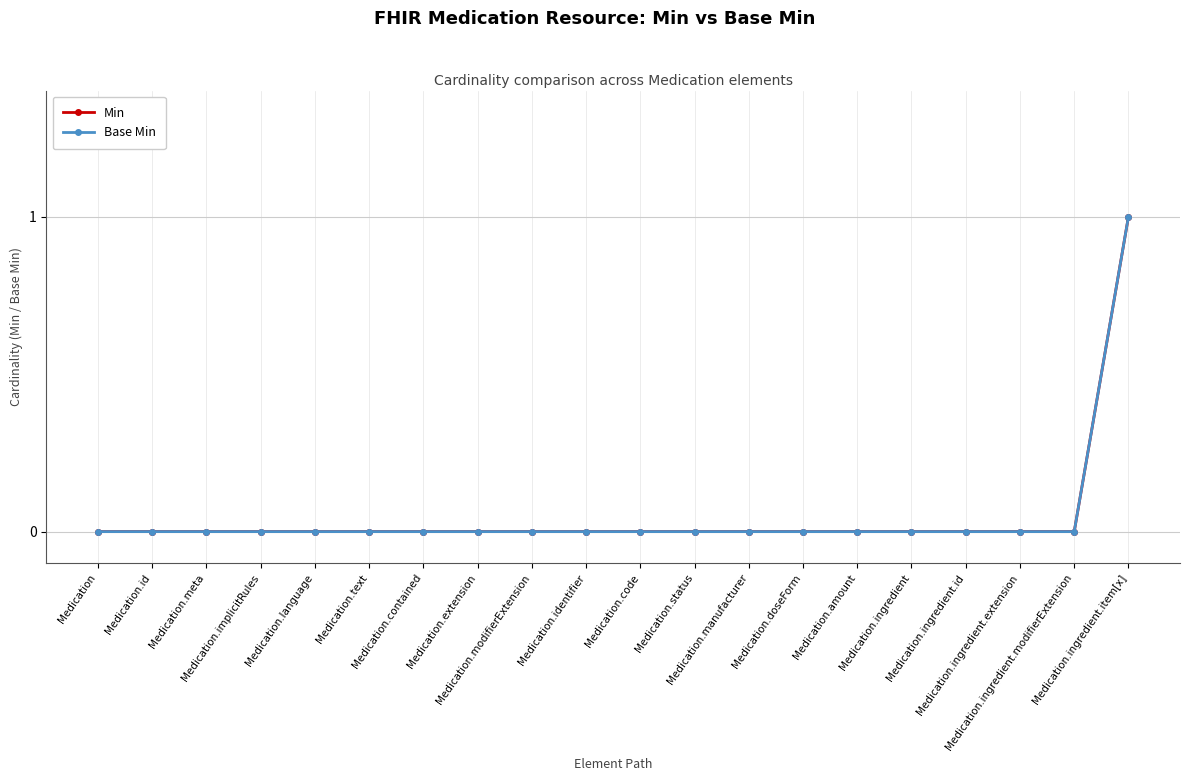

True or false: Min has a value of -1 at Medication.modifierExtension.

False